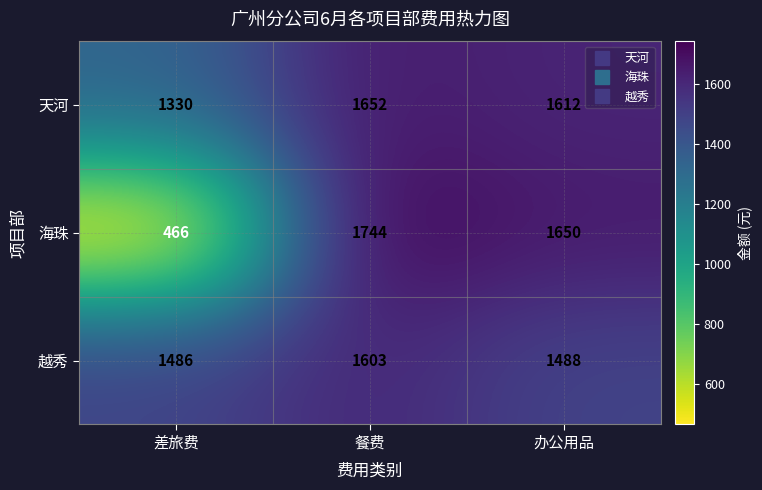

At which category does the chart reach its minimum across all series?

差旅费